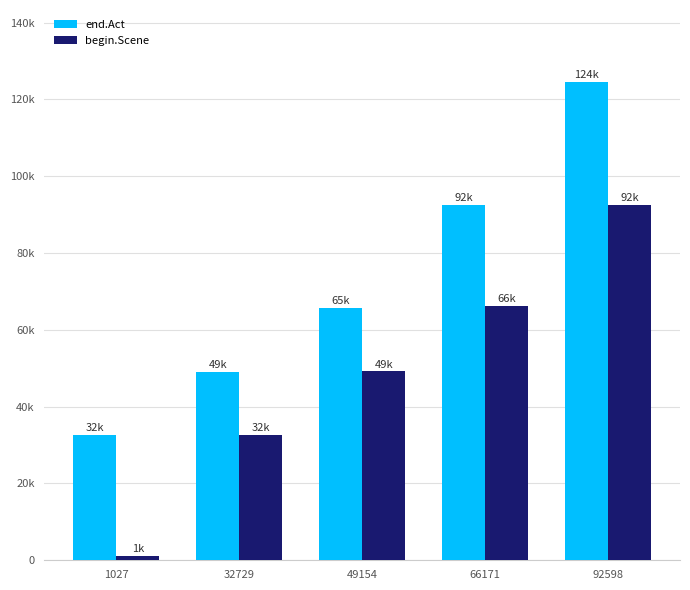

Between 32729 and 92598, which is larger?

92598